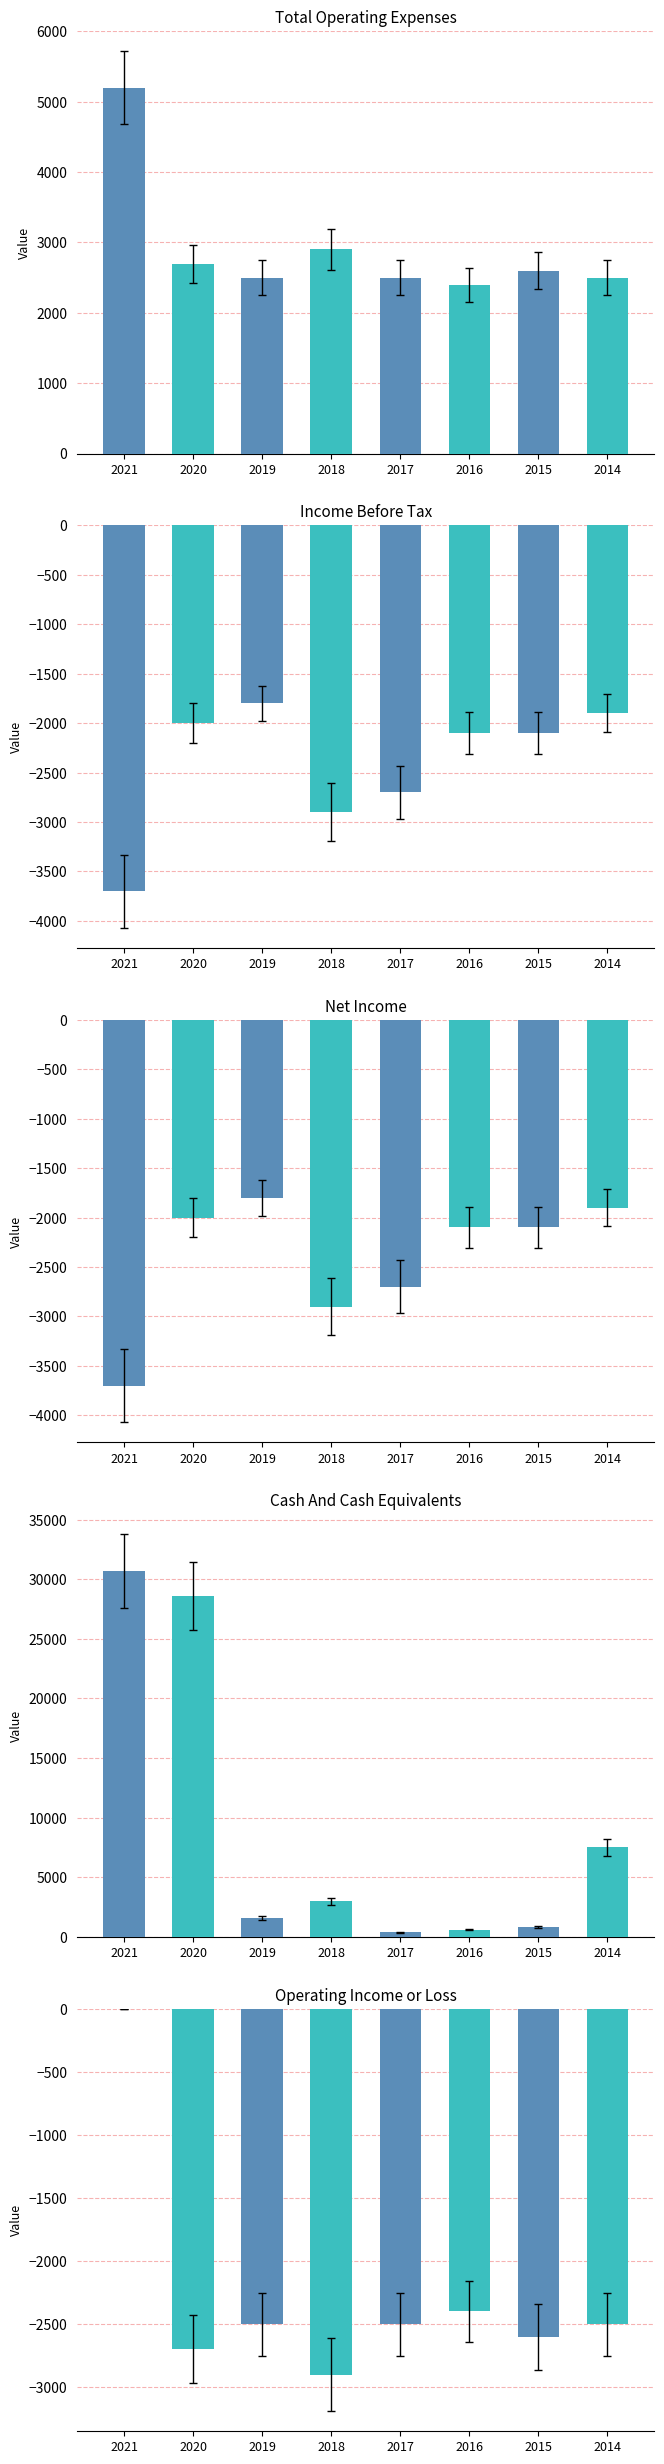

Reading right to left, extract all data points from this chart.

Total Operating Expenses: 2014=2500	2015=2600	2016=2400	2017=2500	2018=2900	2019=2500	2020=2700	2021=5200
Income Before Tax: 2014=-1900	2015=-2100	2016=-2100	2017=-2700	2018=-2900	2019=-1800	2020=-2000	2021=-3700
Net Income: 2014=-1900	2015=-2100	2016=-2100	2017=-2700	2018=-2900	2019=-1800	2020=-2000	2021=-3700
Cash And Cash Equivalents: 2014=7500	2015=800	2016=600	2017=400	2018=3000	2019=1600	2020=28600	2021=30700
Operating Income or Loss: 2014=-2500	2015=-2600	2016=-2400	2017=-2500	2018=-2900	2019=-2500	2020=-2700	2021=0